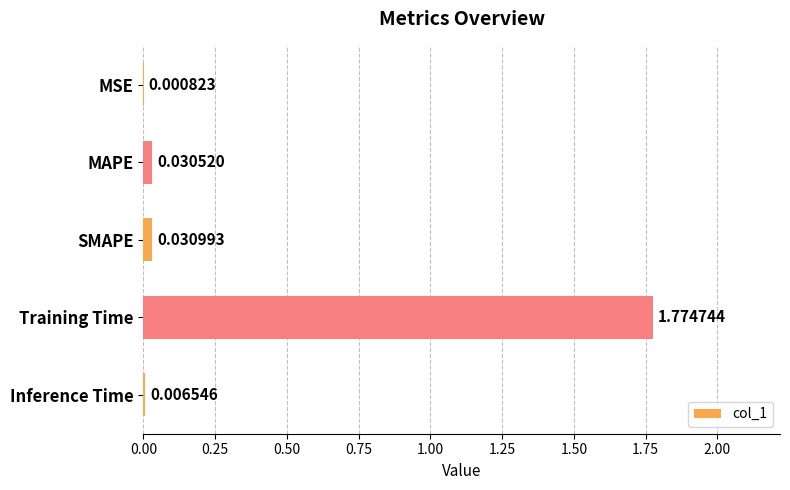

What is the average value?

0.4